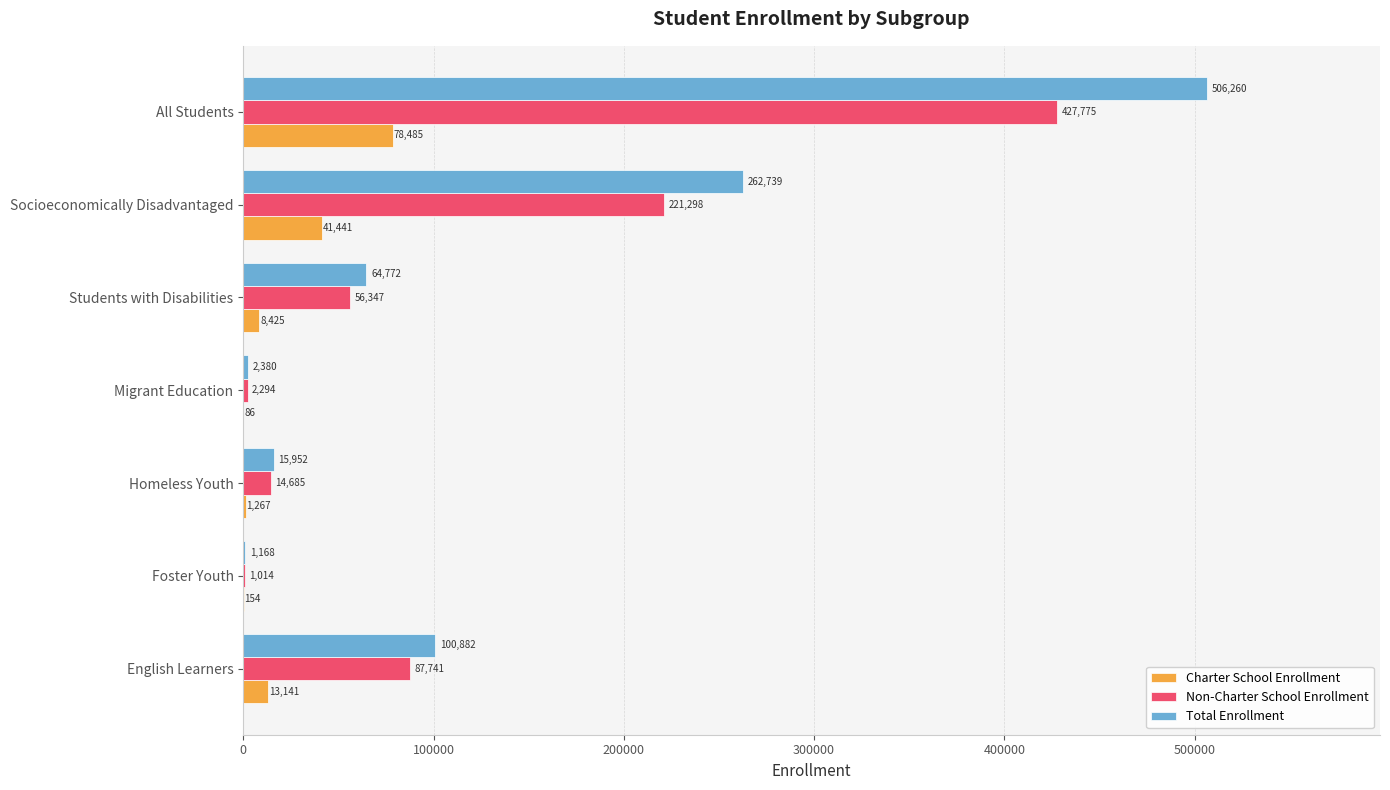

Is the value of Non-Charter School Enrollment at English Learners greater than the value of Total Enrollment at Foster Youth?

Yes